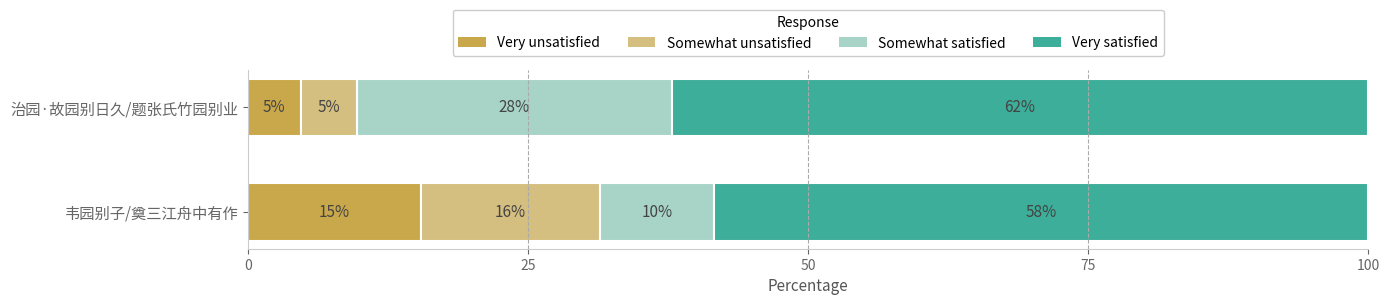

Which category has the lowest value in the Very unsatisfied series?

治园·故园别日久/题张氏竹园别业